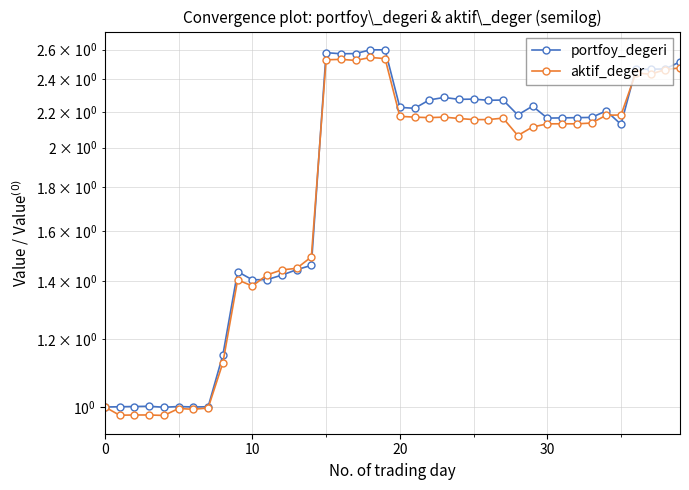

What is the value of the portfoy_degeri point at the 17th from the left?

2.6